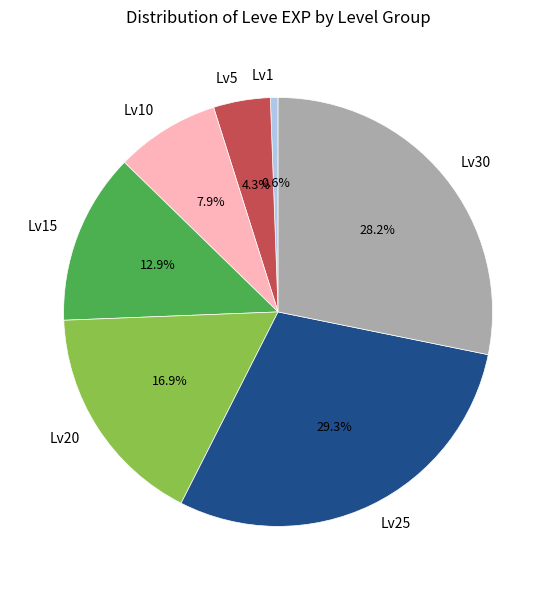

Do Lv30 and Lv15 together represent more than half of the pie?

No